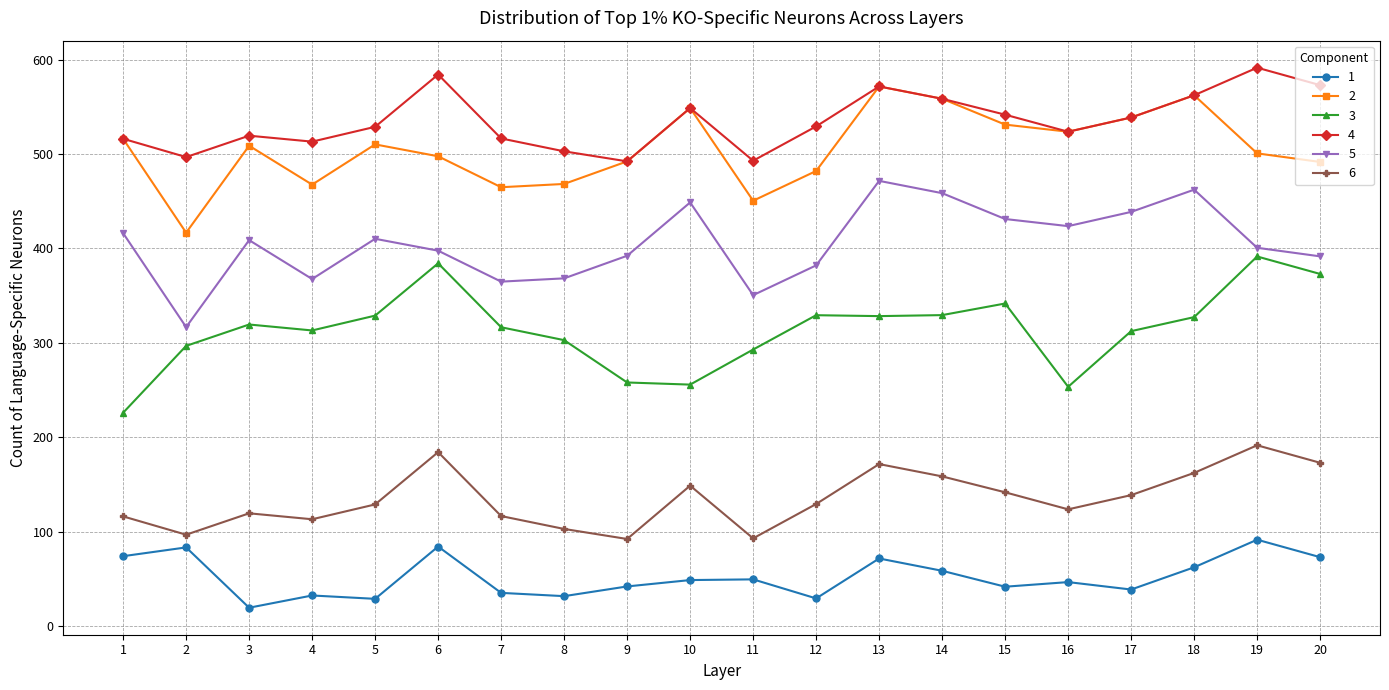

How many values in the 5 series are below 408?

10